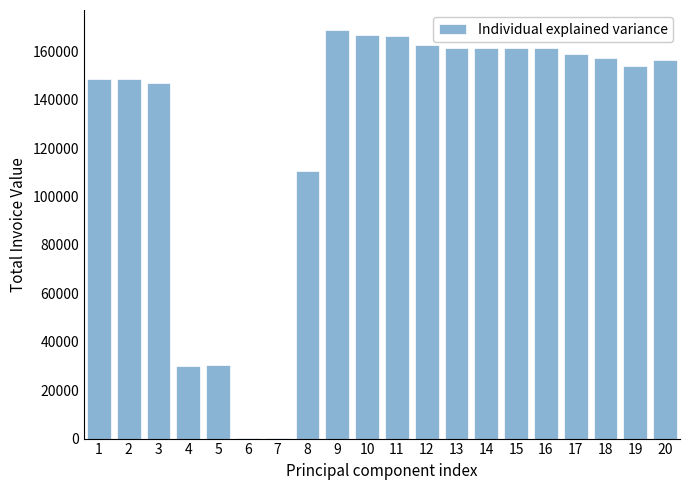

What is the change in value from 13 to 20?

-5323.0